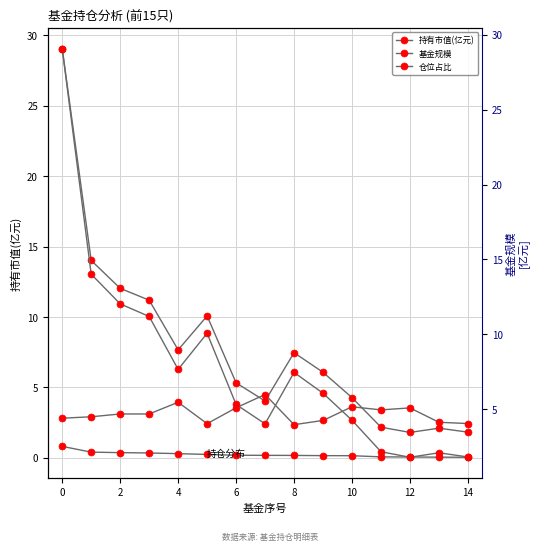

Between 12 and 2, which is larger?

2